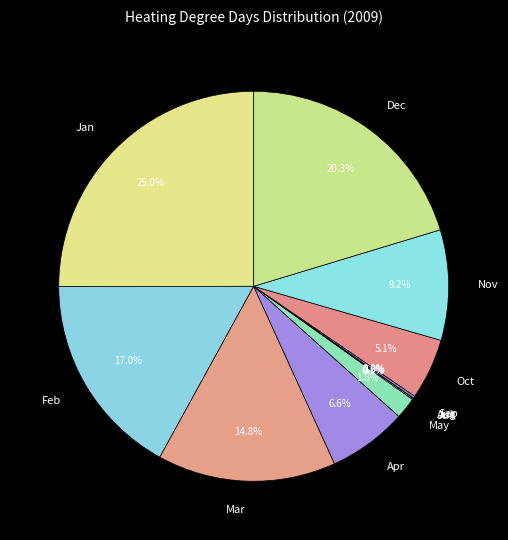

What is the largest slice in the pie chart?

Jan